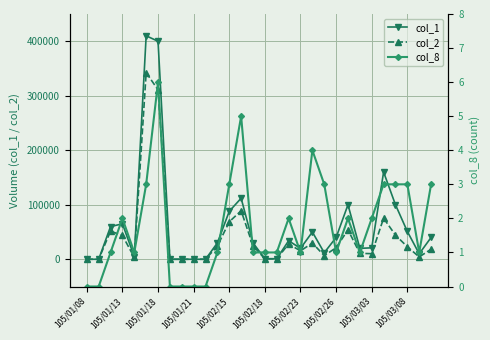

What is the average value of the col_2 series?

43380